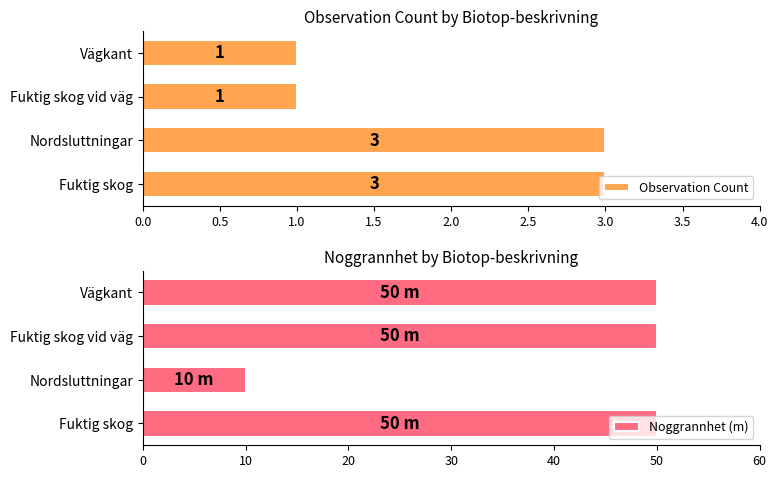

How many Observation Count values are between 1 and 3?

4